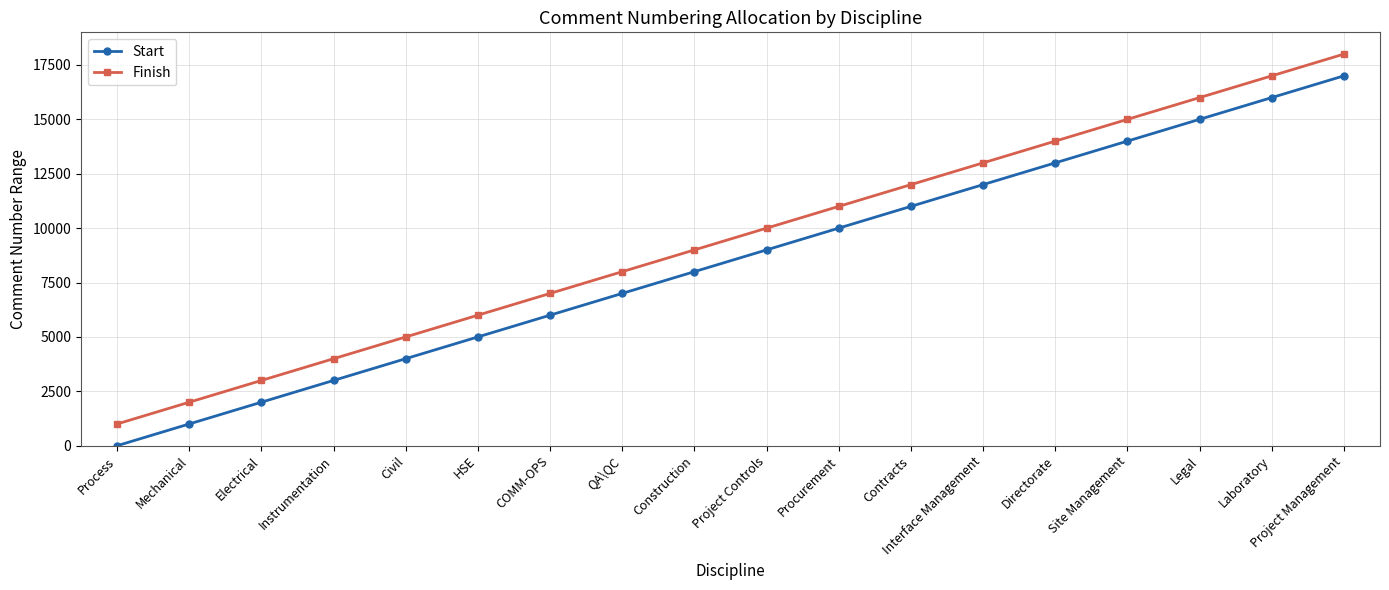

Rank the series by their average value, from lowest to highest.

Start, Finish